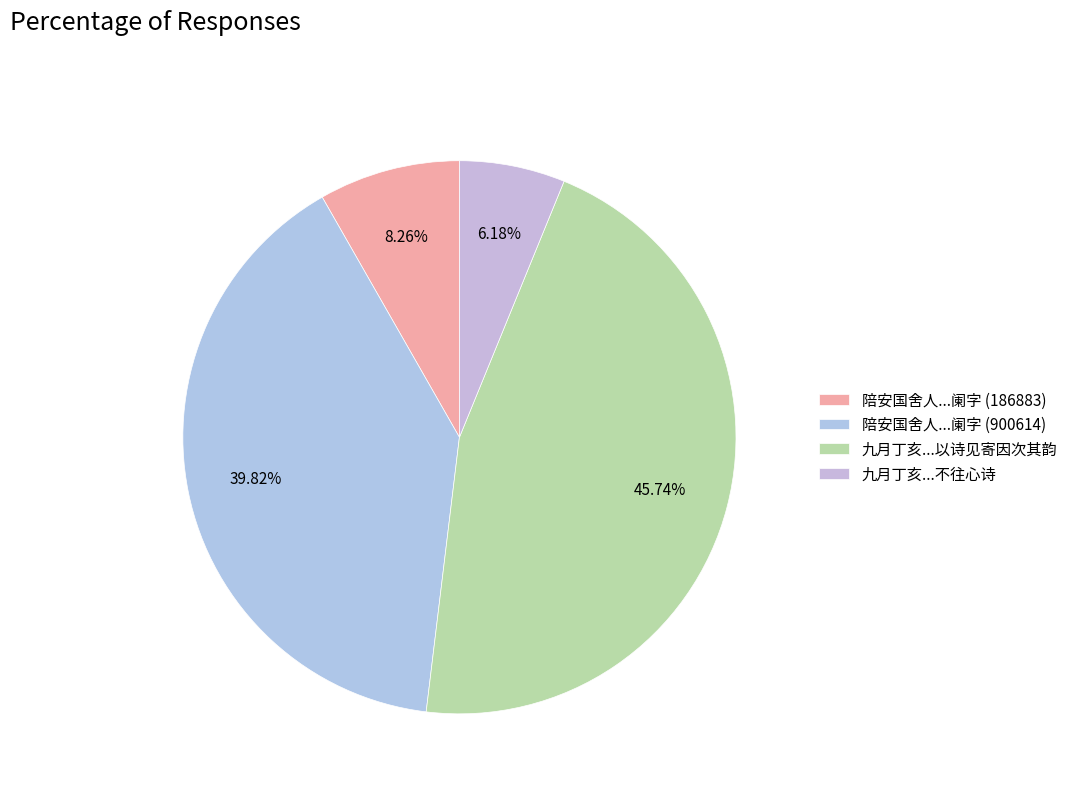

Count the number of slices in the pie.

4